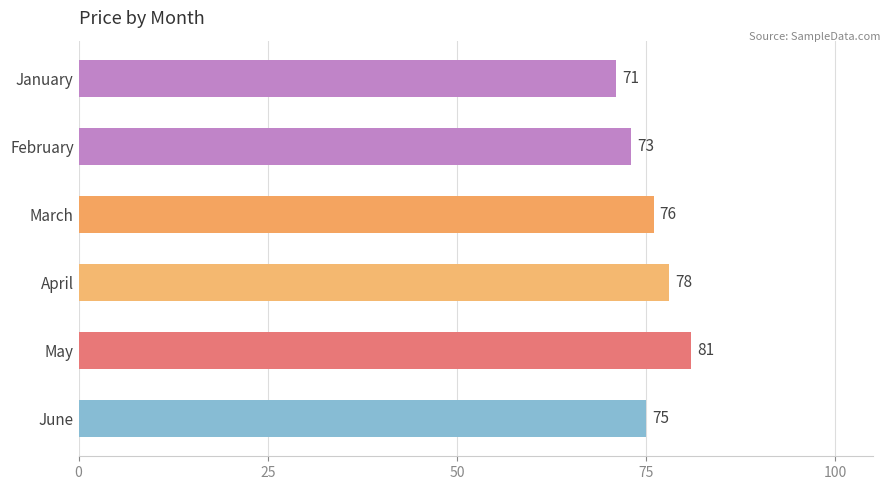

What is the ratio of the value at April to the value at February?

1.1